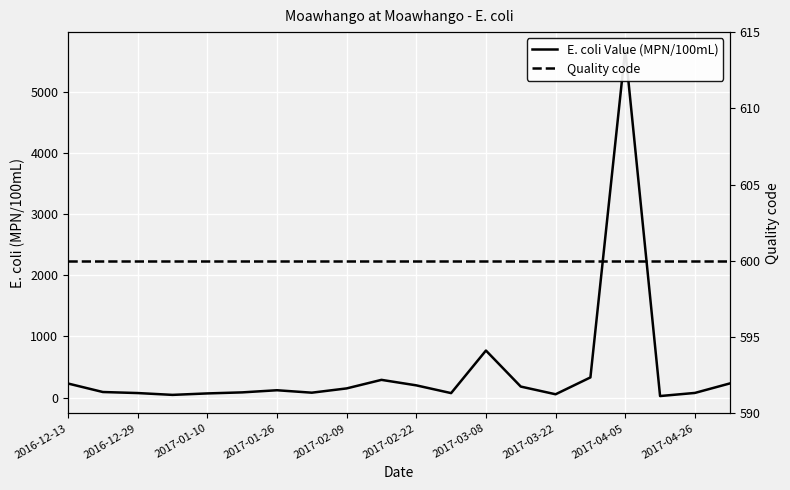

Is this an area chart (filled region under the line)?

No